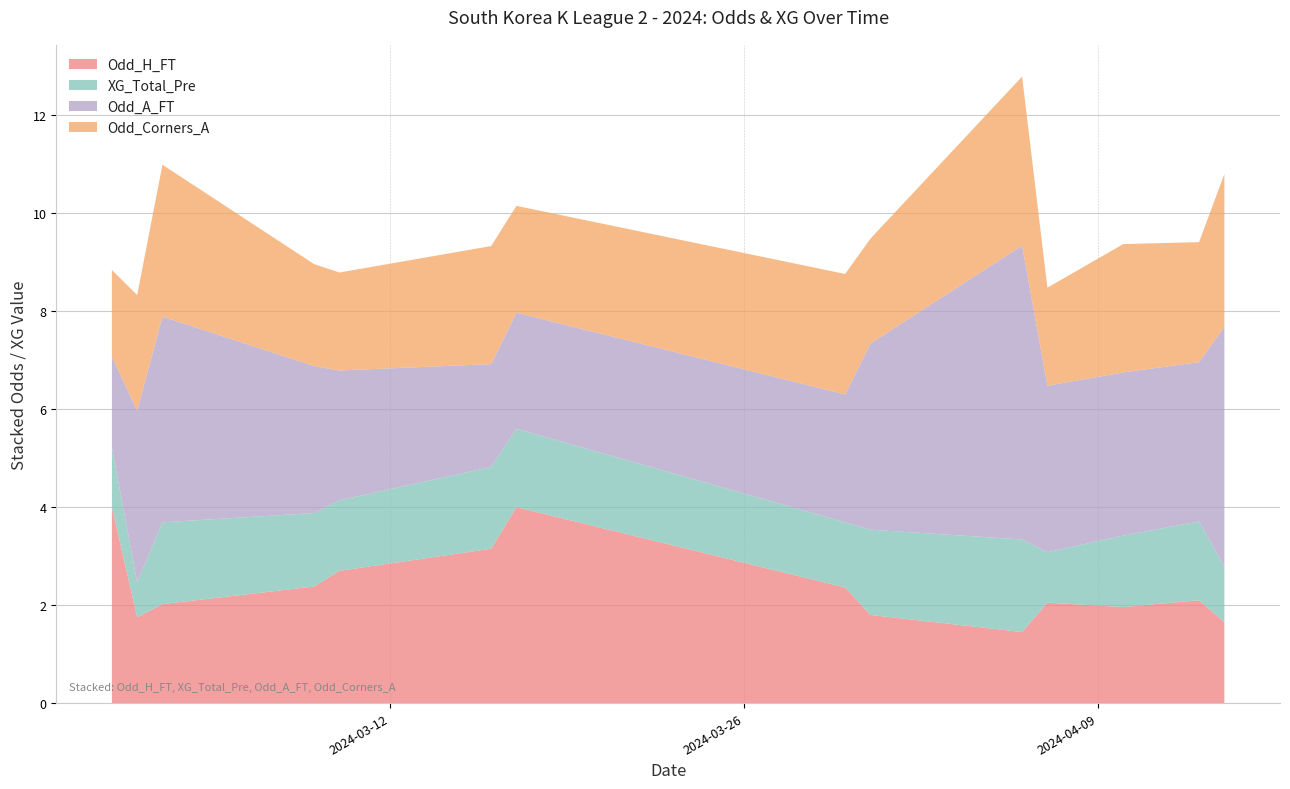

Reading right to left, what are all the values shown in this chart?

Odd_H_FT: 2024-04-14=1.6	2024-04-13=2.1	2024-04-10=2.0	2024-04-07=2.0	2024-04-06=1.4	2024-03-31=1.8	2024-03-30=2.4	2024-03-17=4.0	2024-03-16=3.1	2024-03-10=2.7	2024-03-09=2.4	2024-03-03=2.0	2024-03-02=1.8	2024-03-01=4.0
XG_Total_Pre: 2024-04-14=1.1	2024-04-13=1.6	2024-04-10=1.5	2024-04-07=1.0	2024-04-06=1.9	2024-03-31=1.7	2024-03-30=1.3	2024-03-17=1.6	2024-03-16=1.7	2024-03-10=1.4	2024-03-09=1.5	2024-03-03=1.7	2024-03-02=0.7	2024-03-01=1.2
Odd_A_FT: 2024-04-14=4.9	2024-04-13=3.2	2024-04-10=3.3	2024-04-07=3.4	2024-04-06=6.0	2024-03-31=3.8	2024-03-30=2.6	2024-03-17=2.4	2024-03-16=2.1	2024-03-10=2.6	2024-03-09=3.0	2024-03-03=4.2	2024-03-02=3.5	2024-03-01=1.9
Odd_Corners_A: 2024-04-14=3.1	2024-04-13=2.5	2024-04-10=2.6	2024-04-07=2.0	2024-04-06=3.5	2024-03-31=2.1	2024-03-30=2.5	2024-03-17=2.2	2024-03-16=2.4	2024-03-10=2.0	2024-03-09=2.1	2024-03-03=3.1	2024-03-02=2.4	2024-03-01=1.8